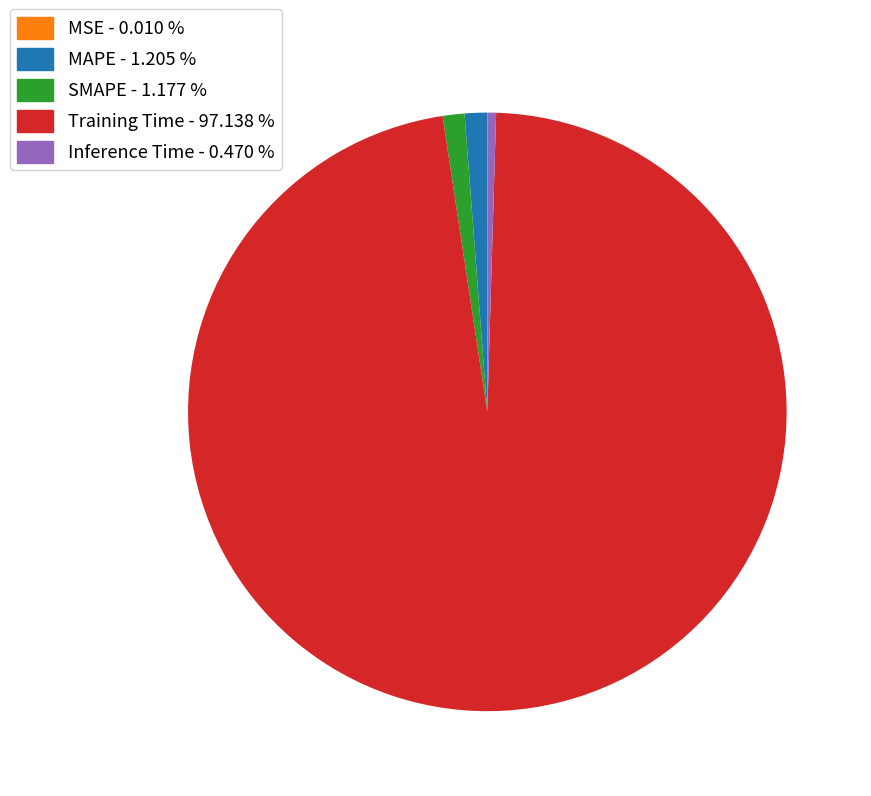

Between Training Time and SMAPE, which is larger?

Training Time